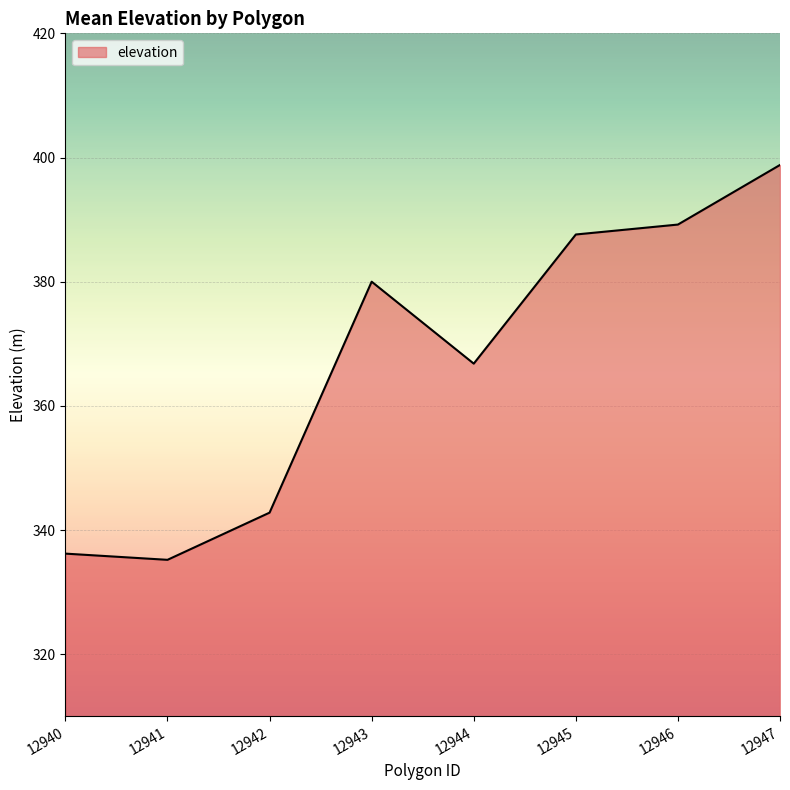

Which label corresponds to the largest value in the chart?

12947